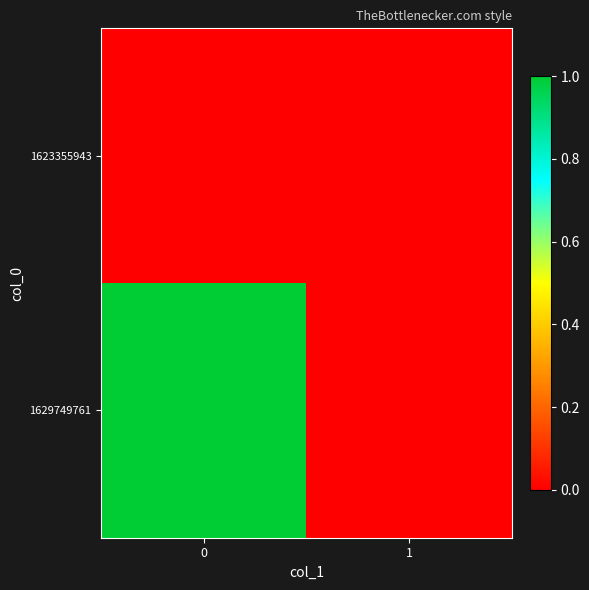

Rank the series at 0 from highest to lowest value.

1629749761, 1623355943